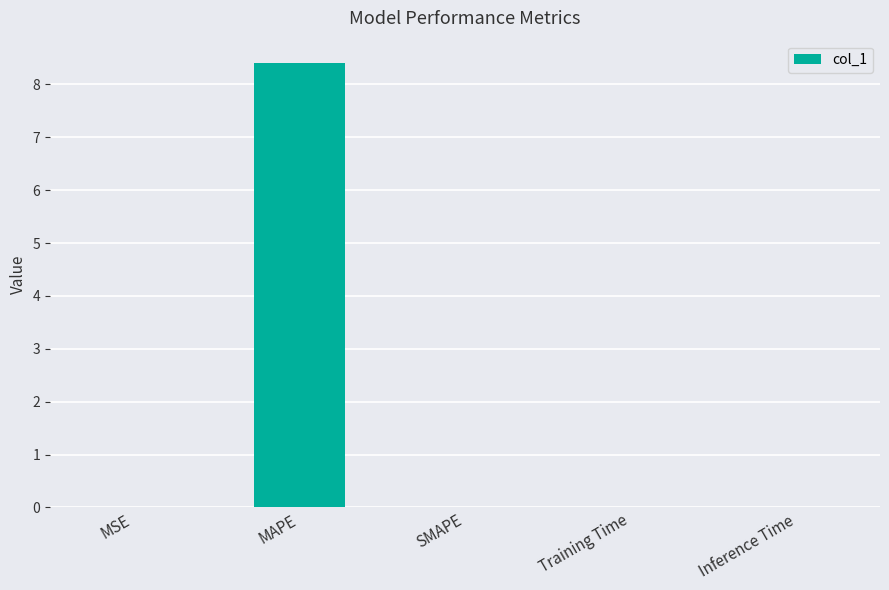

What is the maximum value shown in the chart?

8.4